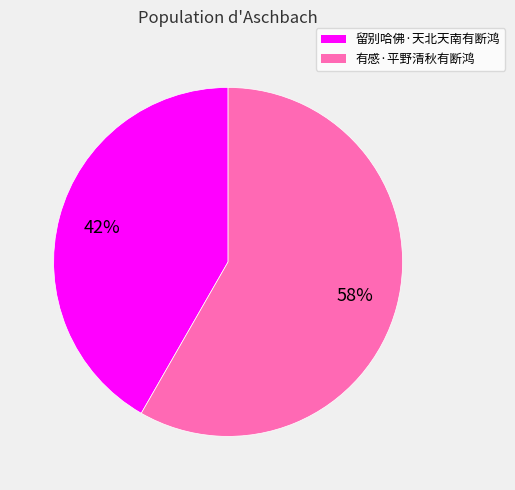

To the nearest percent, what is the combined percentage of 有感·平野清秋有断鸿 and 留别哈佛·天北天南有断鸿?

100%